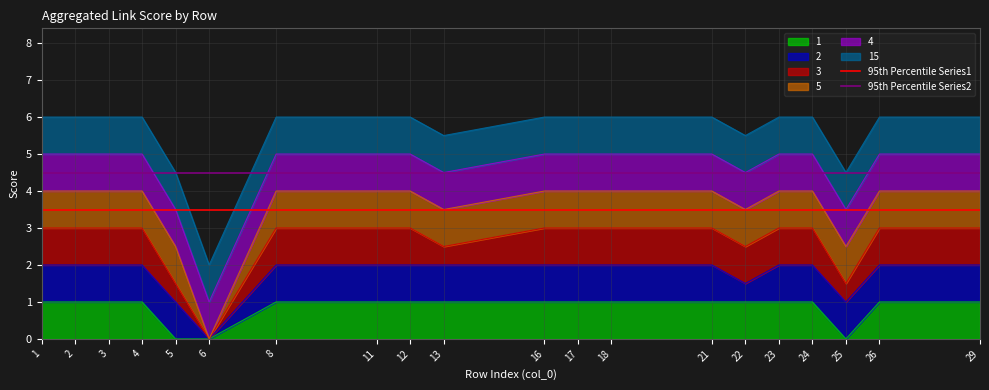

Is it true that 1 equals 1 at 29?

True